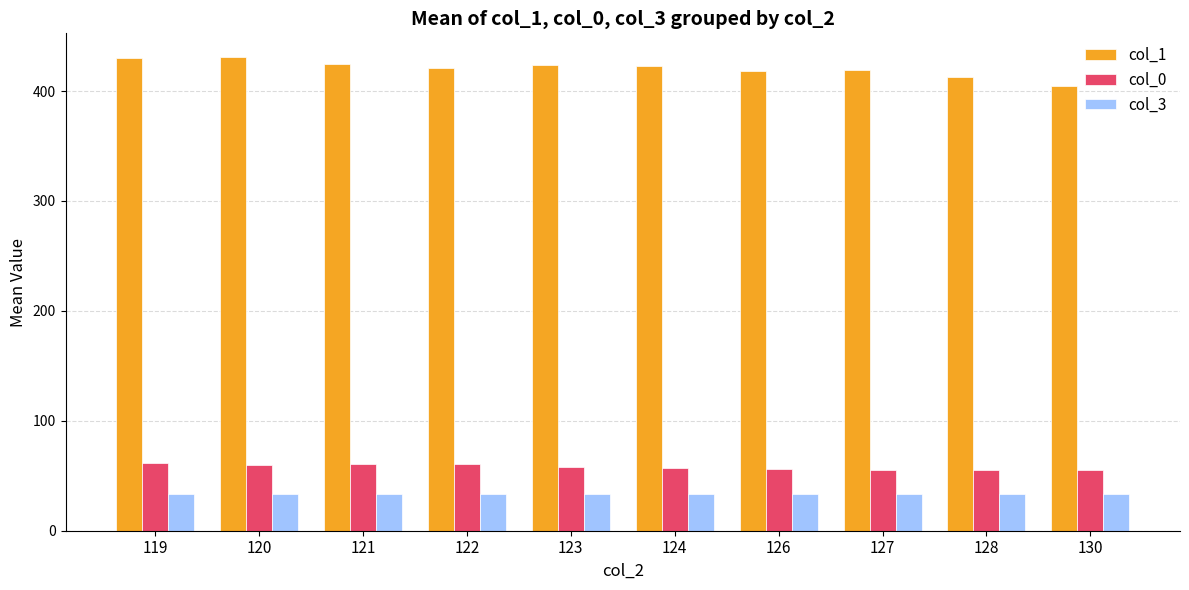

Is the value of col_0 at 123 greater than the value of col_1 at 123?

No